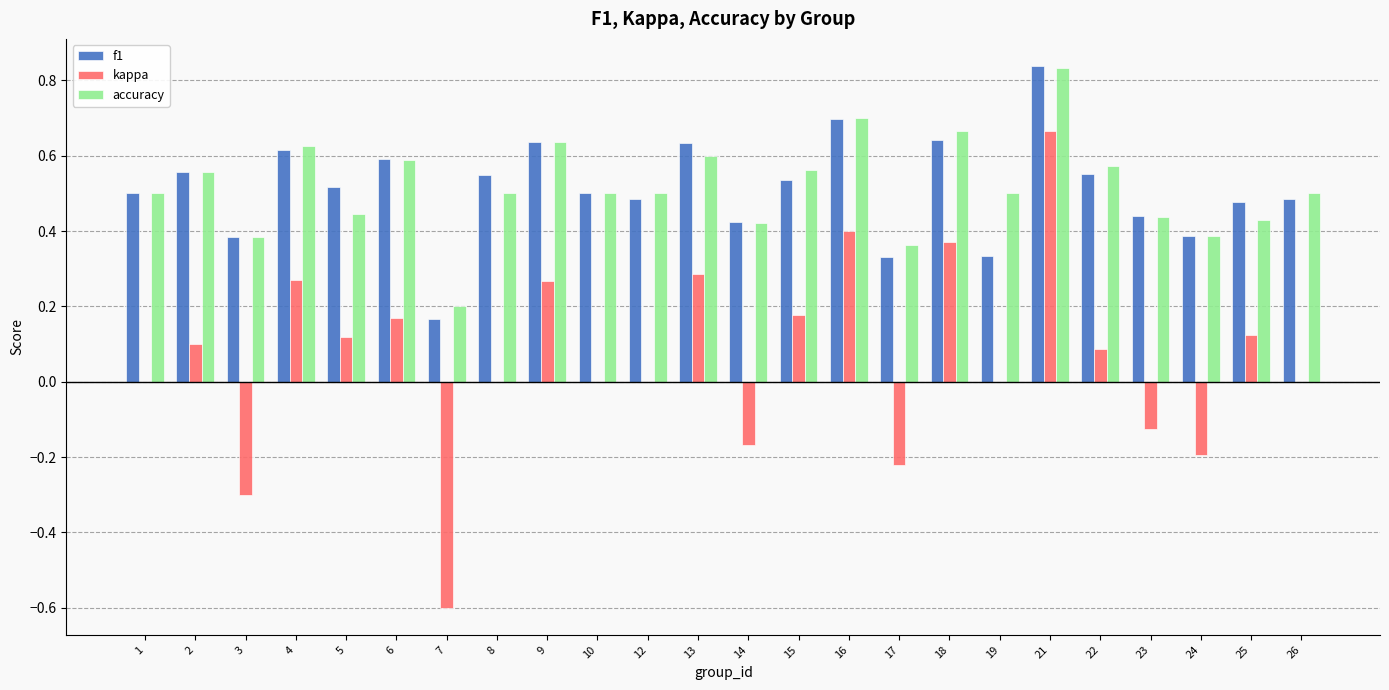

Are the bars grouped side by side (vs. stacked)?

Yes